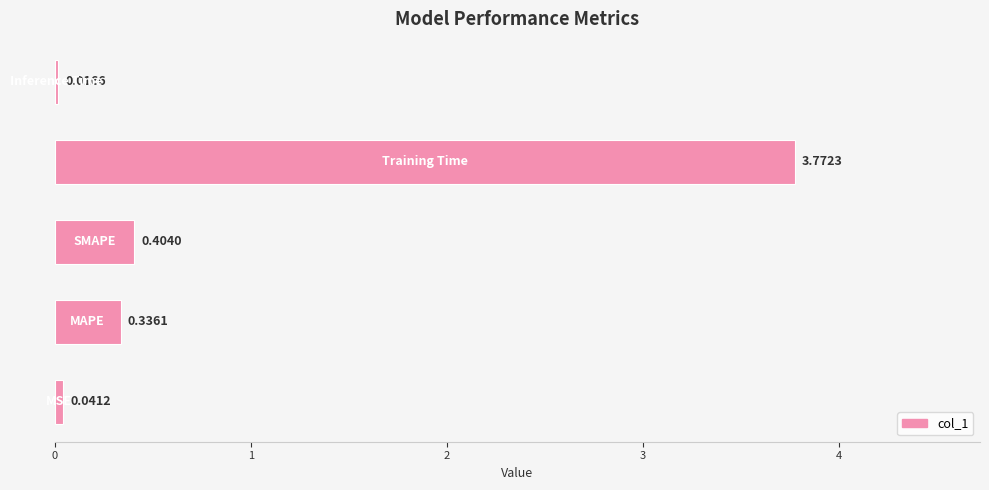

What is the difference between the maximum and second lowest values?

3.7